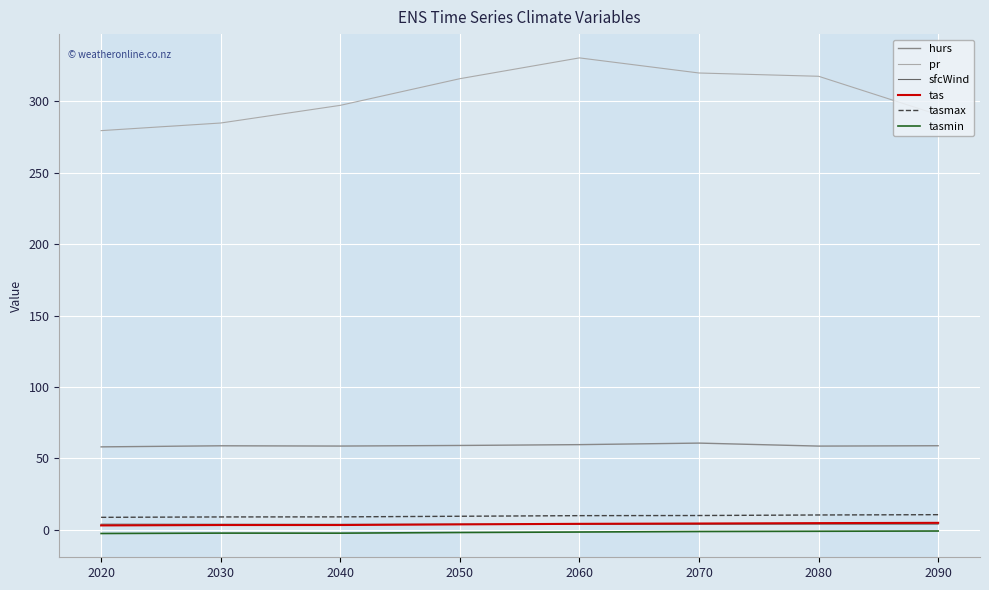

What is the sum of all tas values?

32.1